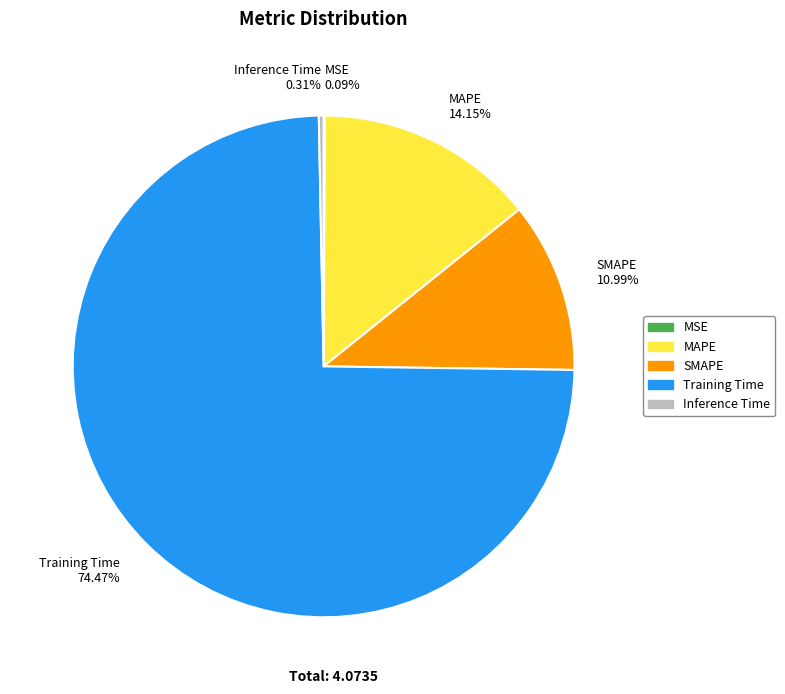

Which has a higher value, SMAPE or Training Time?

Training Time